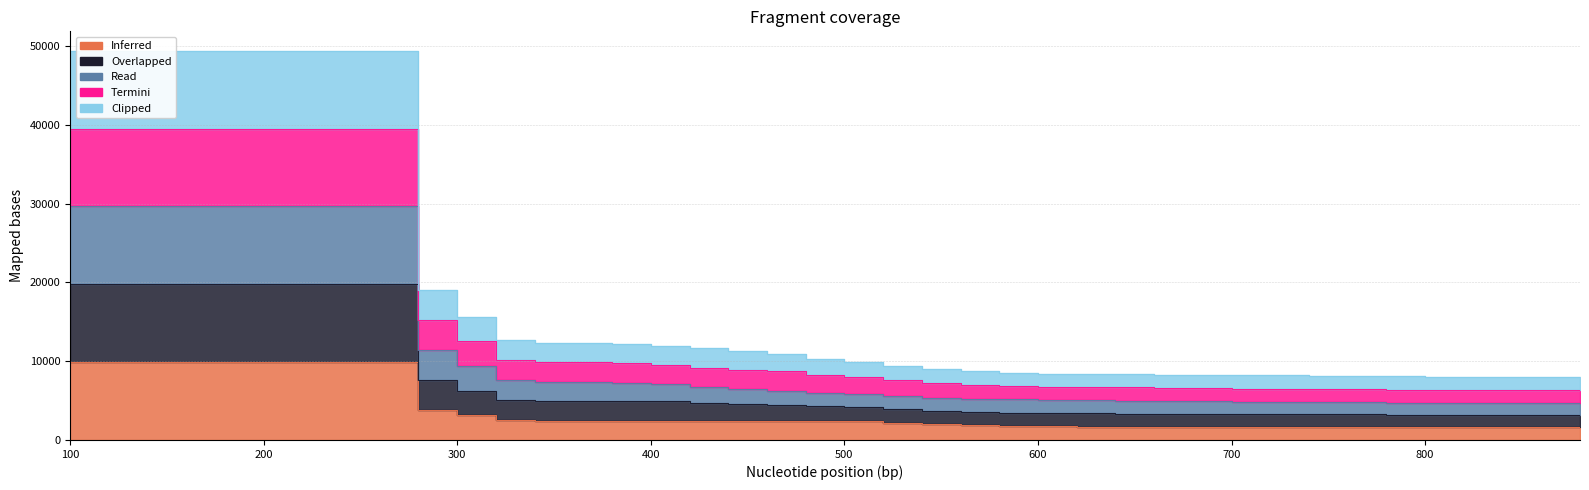

Where is 30 nearest to the value 22934?

280